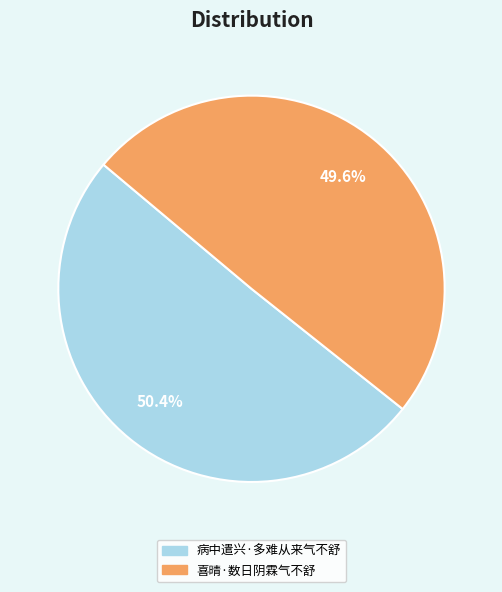

What percentage is the 病中遣兴·多难从来气不舒 slice, to the nearest percent?

50%